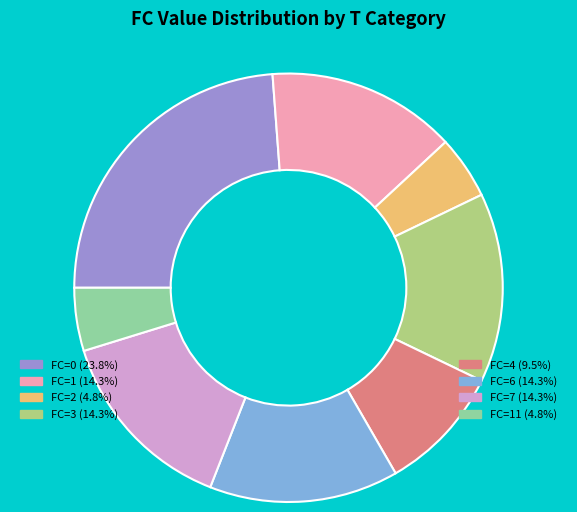

How many slices are in this pie chart?

8